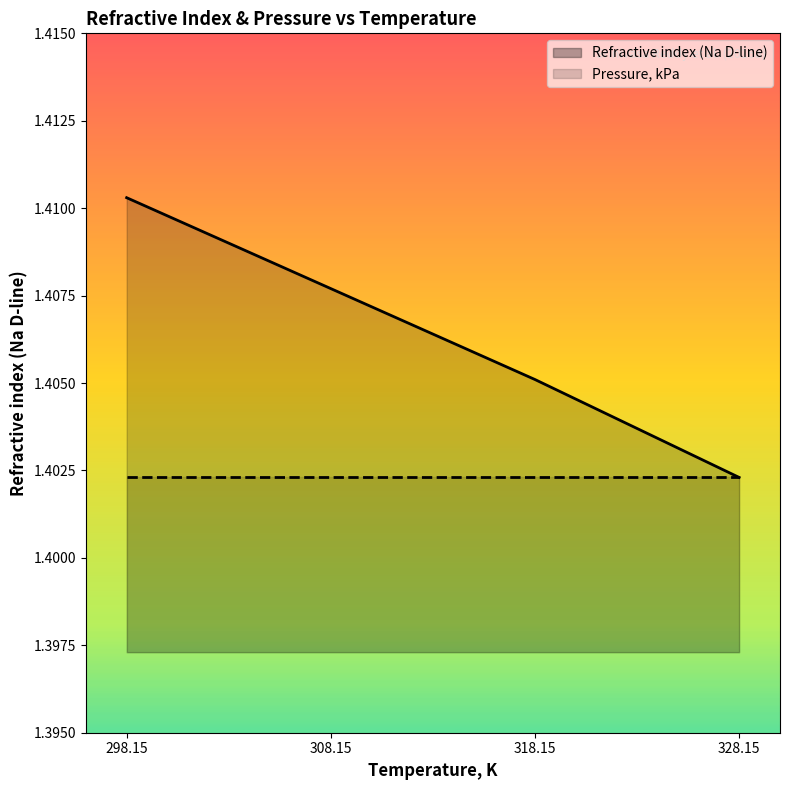

What is the average value?

1.4